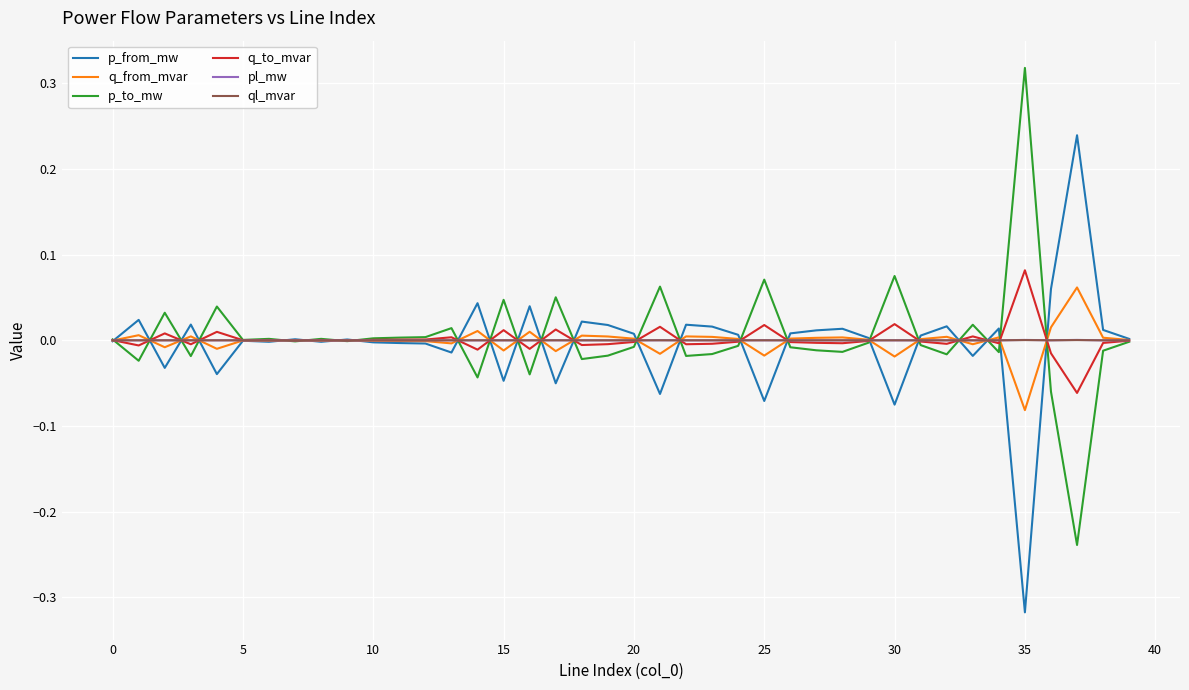

Which label corresponds to the largest value in the chart?

35